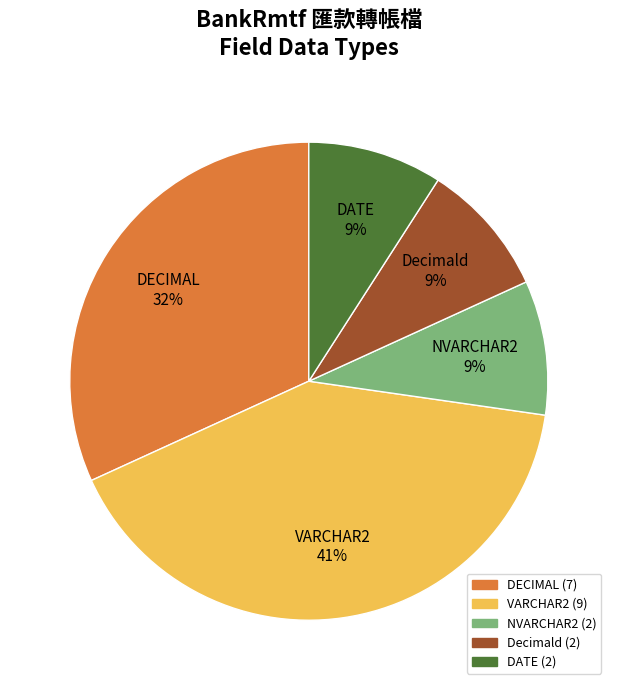

Count the number of slices in the pie.

5